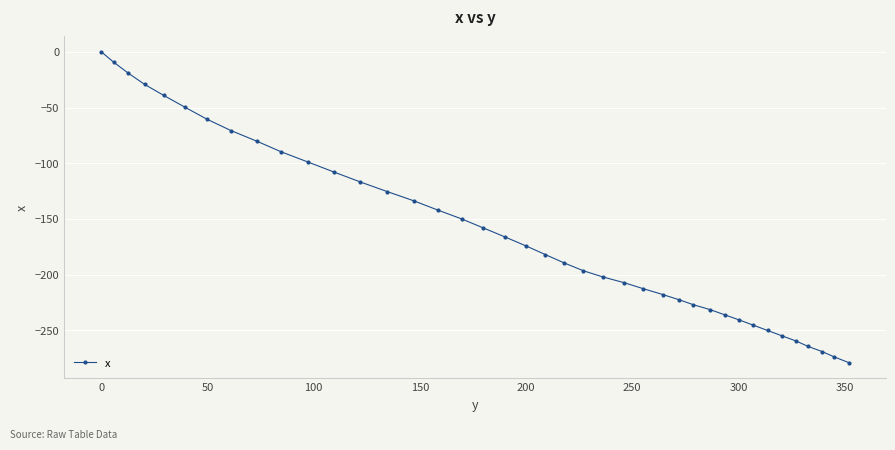

Count the number of values greater than -174.

19